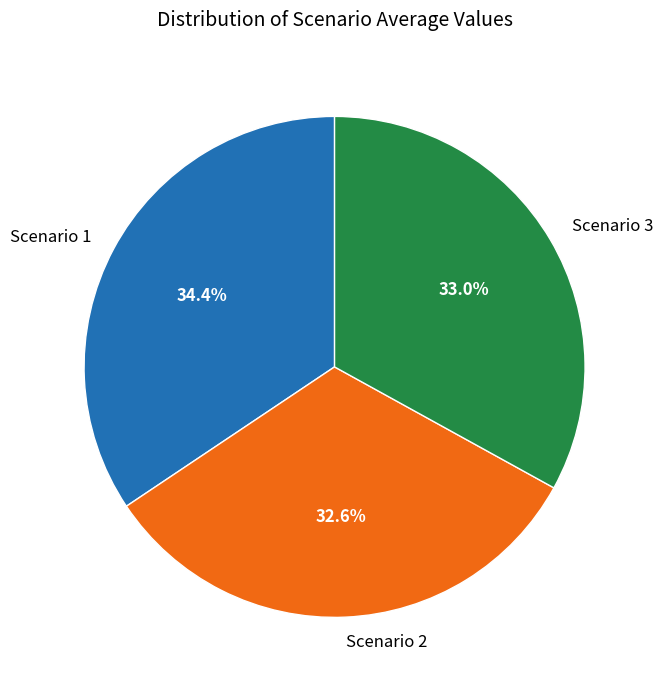

To the nearest percent, what is the difference between the Scenario 1 and Scenario 2 slice percentages?

2%